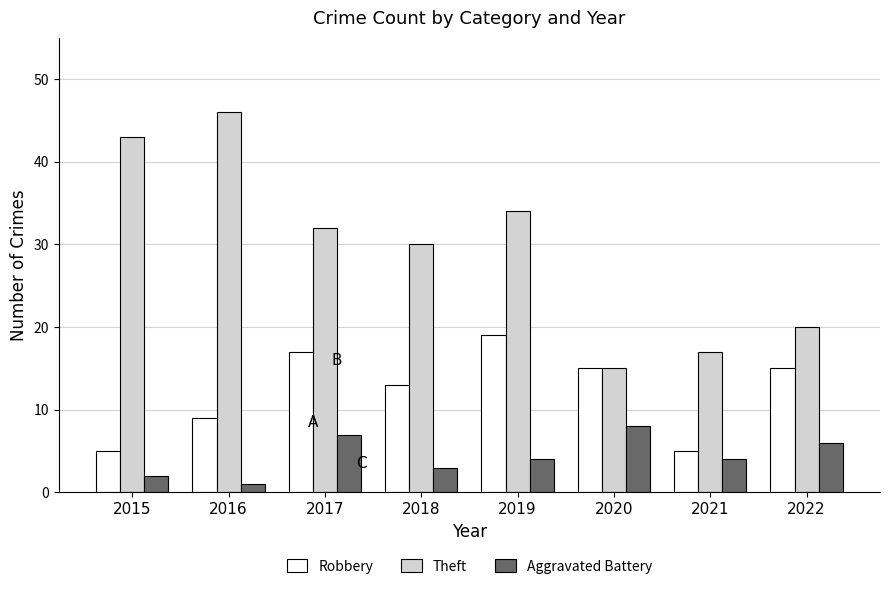

What is the sum of all Robbery values?

98